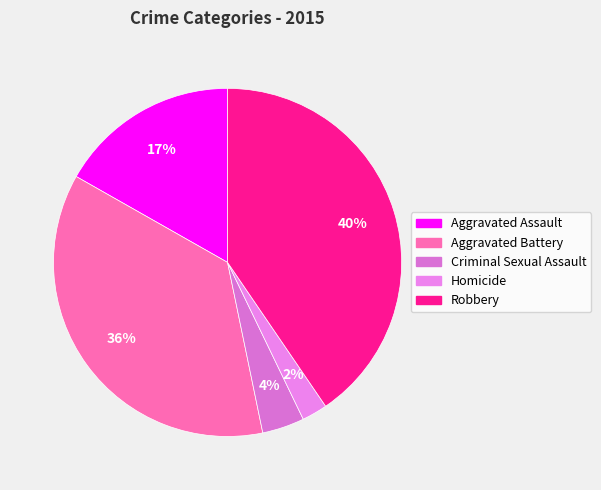

What percentage is the Criminal Sexual Assault slice, to the nearest percent?

4%